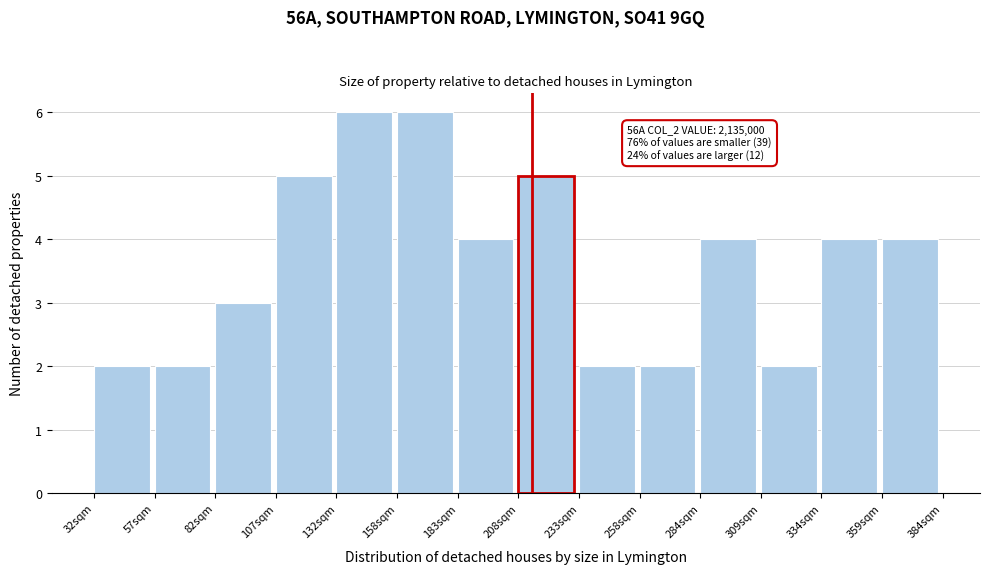

Reading left to right, transcribe all the data shown in this chart.

2	2	3	5	6	6	4	5	2	2	4	2	4	4